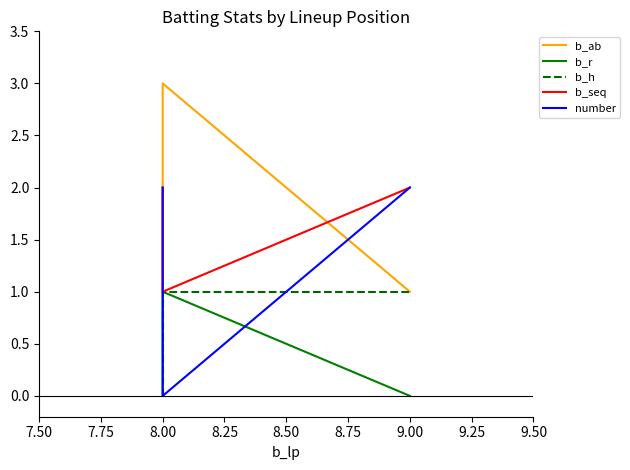

Reading left to right, extract all data points from this chart.

b_ab: 1	3	1
b_r: 0	1	0
b_h: 0	1	1
b_seq: 2	1	2
number: 2	0	2